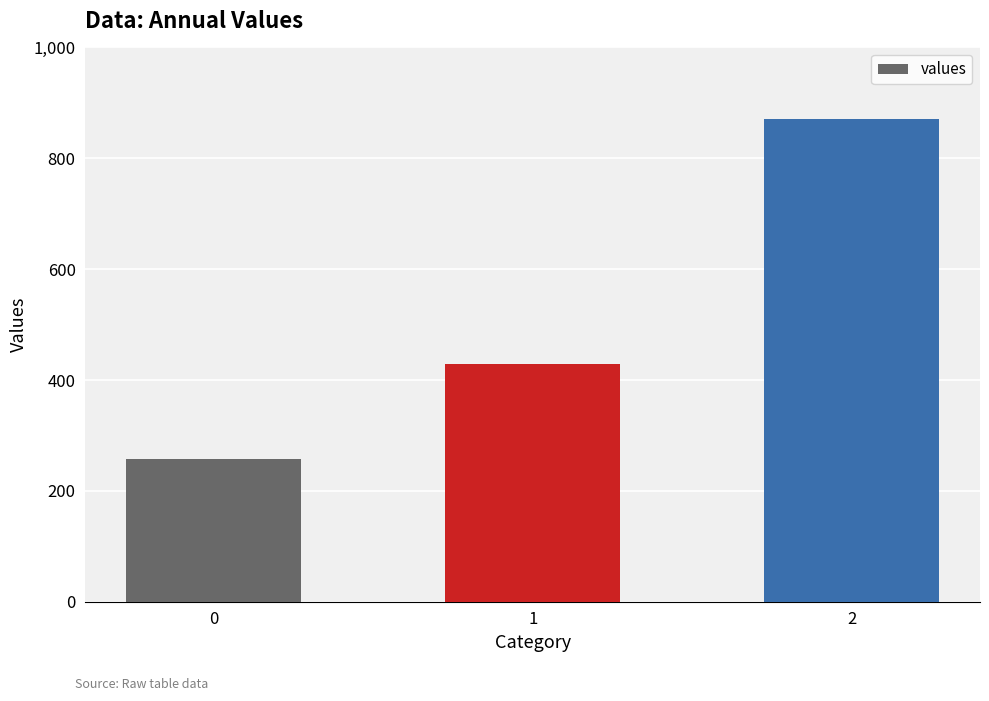

What is the difference between the values at 2 and 1?

442.9